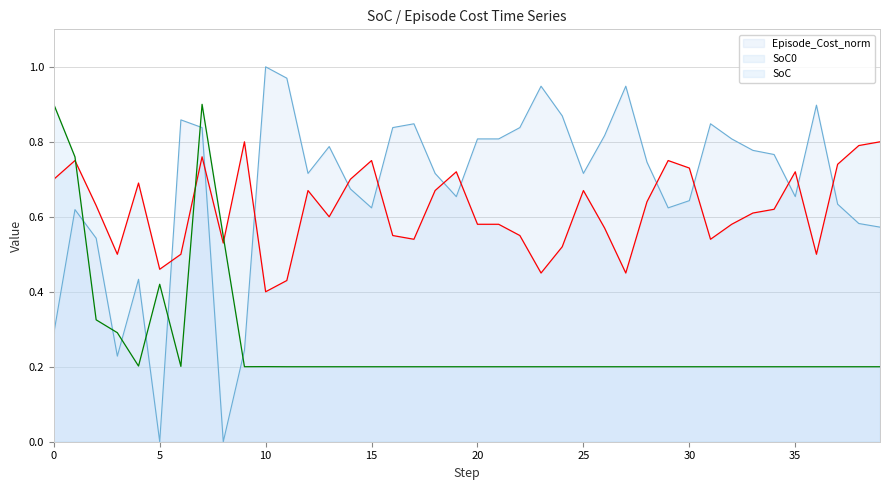

What is the difference between the maximum and minimum values in the SoC0 series?

0.4